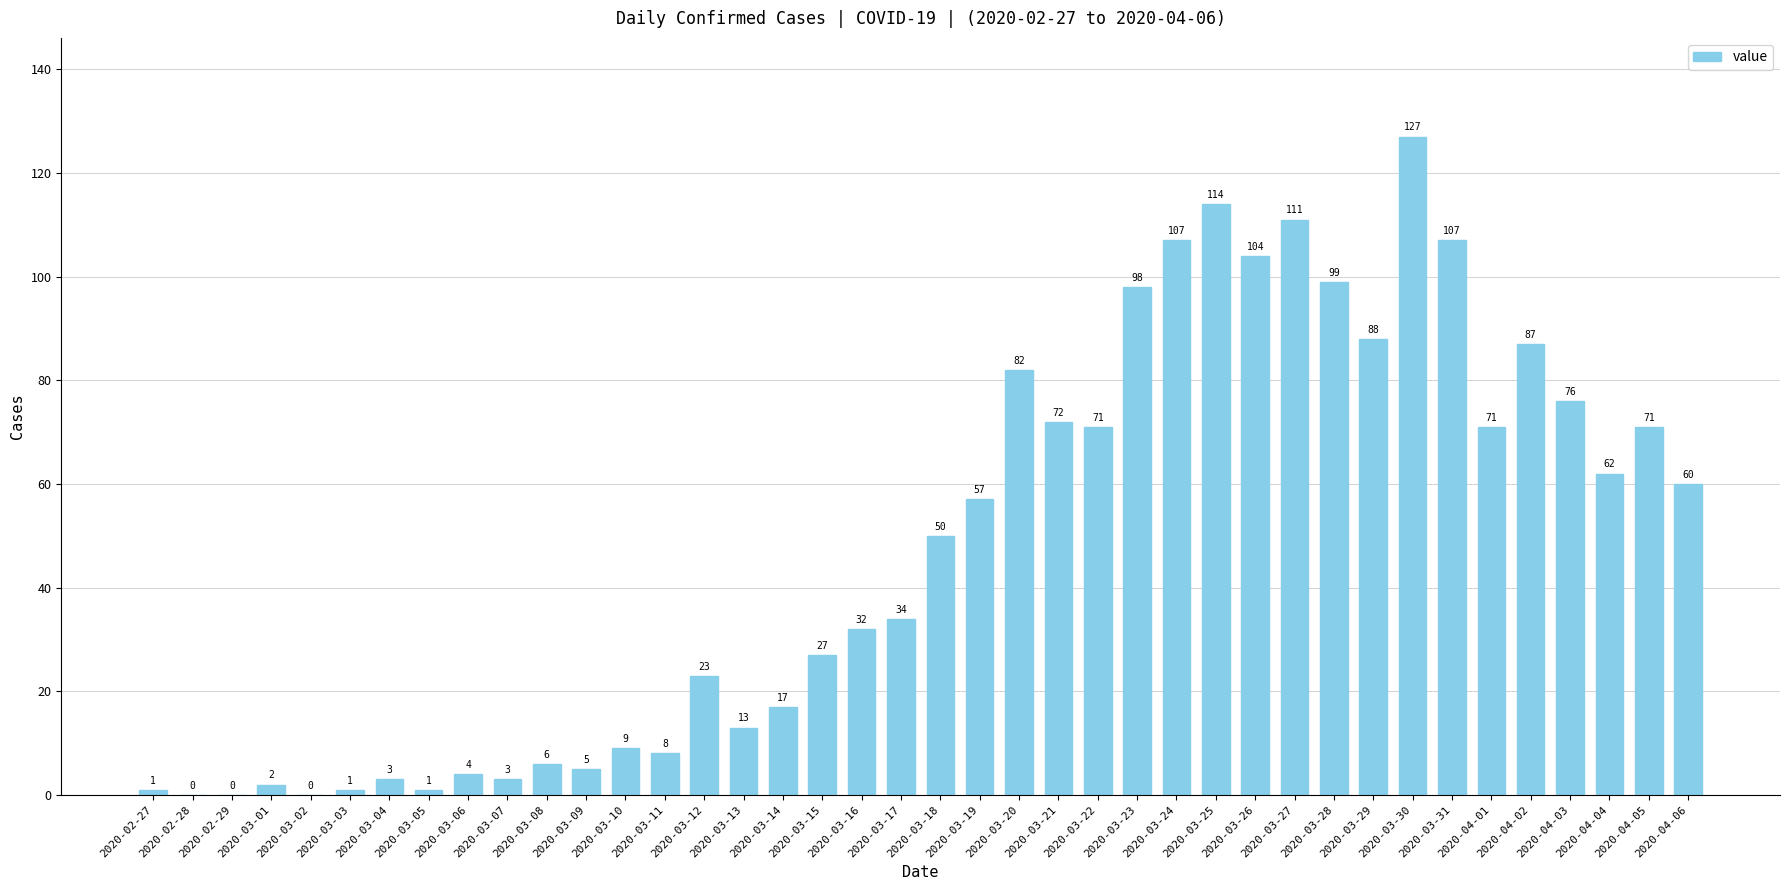

Reading left to right, extract all data points from this chart.

2020-02-27=1	2020-02-28=0	2020-02-29=0	2020-03-01=2	2020-03-02=0	2020-03-03=1	2020-03-04=3	2020-03-05=1	2020-03-06=4	2020-03-07=3	2020-03-08=6	2020-03-09=5	2020-03-10=9	2020-03-11=8	2020-03-12=23	2020-03-13=13	2020-03-14=17	2020-03-15=27	2020-03-16=32	2020-03-17=34	2020-03-18=50	2020-03-19=57	2020-03-20=82	2020-03-21=72	2020-03-22=71	2020-03-23=98	2020-03-24=107	2020-03-25=114	2020-03-26=104	2020-03-27=111	2020-03-28=99	2020-03-29=88	2020-03-30=127	2020-03-31=107	2020-04-01=71	2020-04-02=87	2020-04-03=76	2020-04-04=62	2020-04-05=71	2020-04-06=60